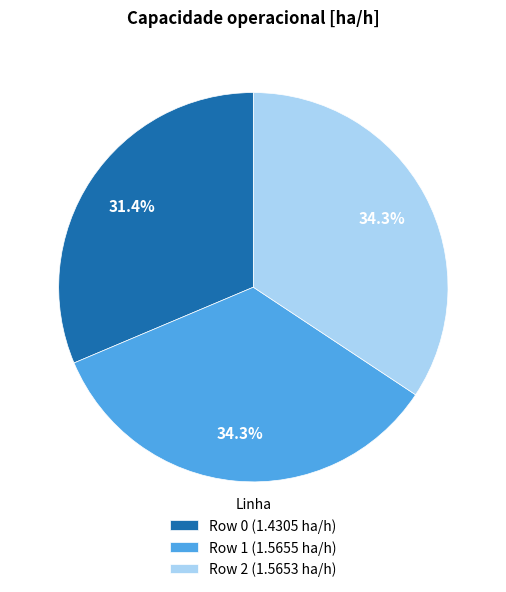

How many segments does this pie chart have?

3